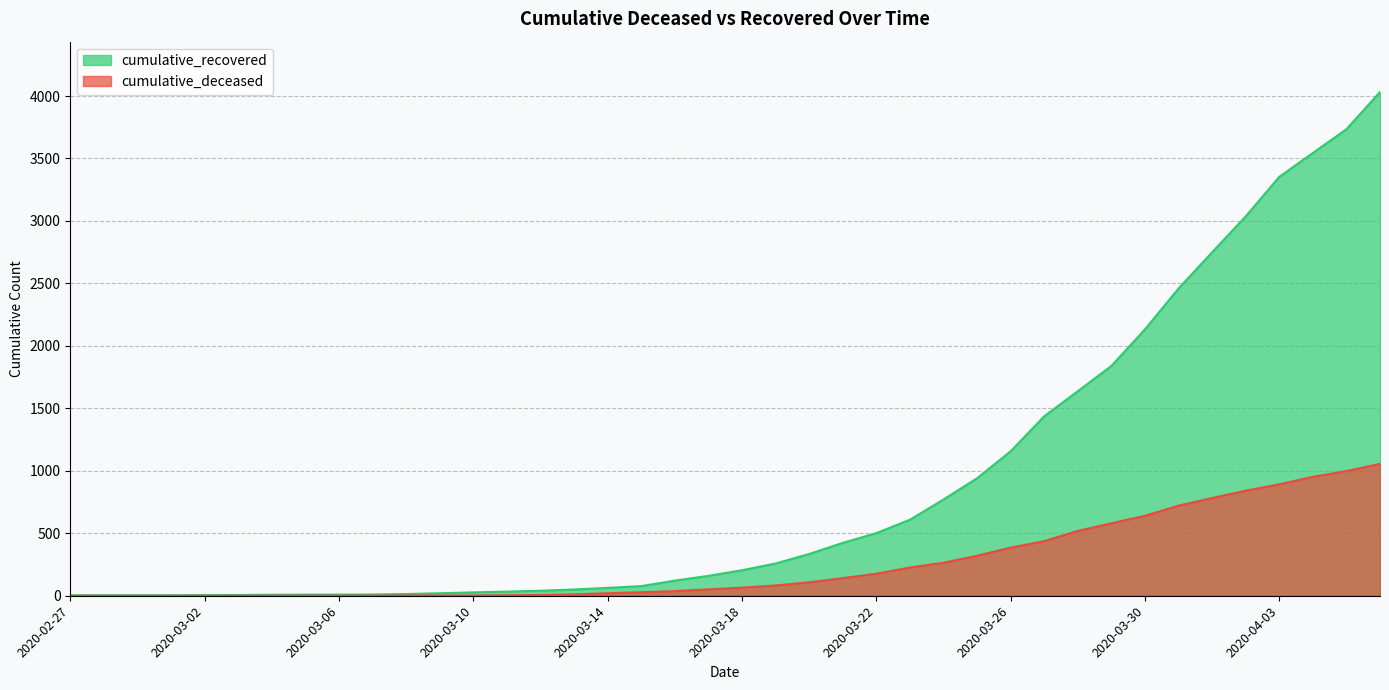

True or false: cumulative_deceased and cumulative_recovered cross at least once.

False